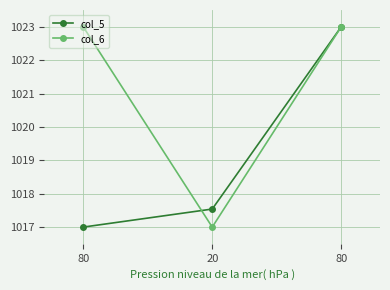

The value of col_6 at 80 is 255.2. True or false?

False